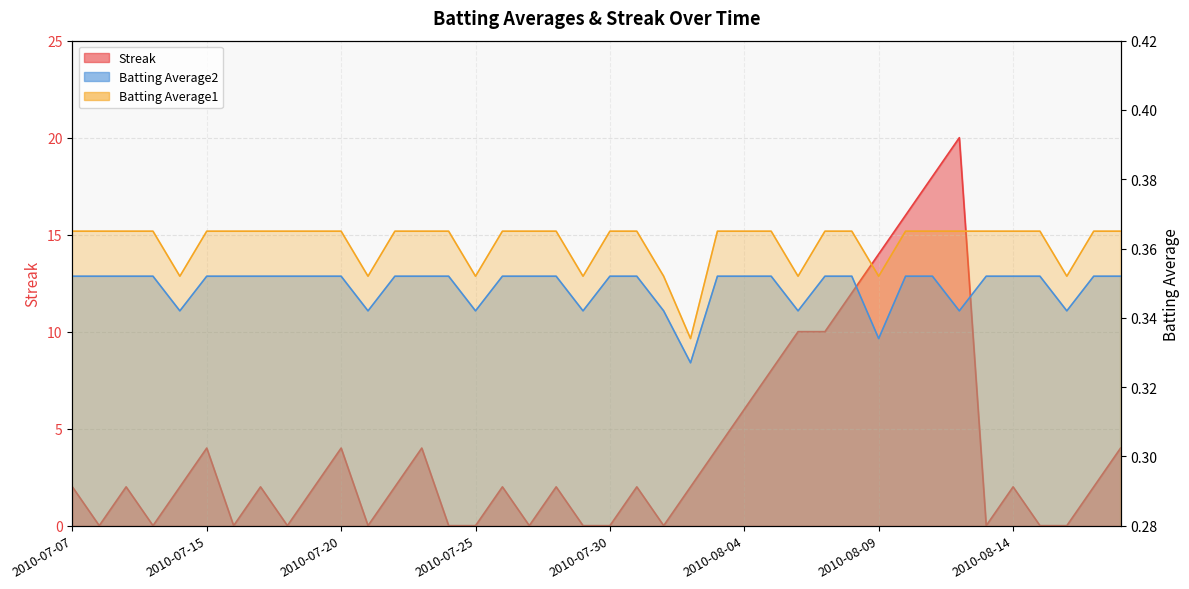

What position from the right is 2010-07-28?

22